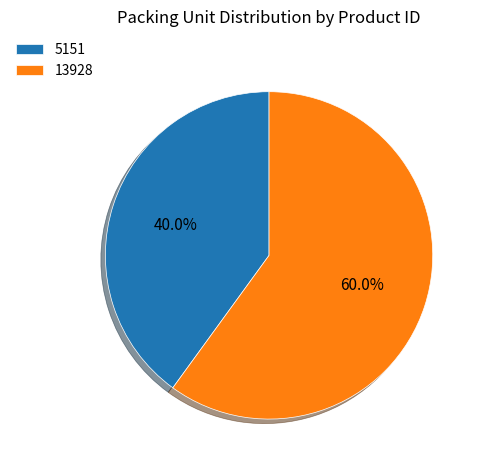

What is the ratio of the value at 13928 to the value at 5151?

1.5